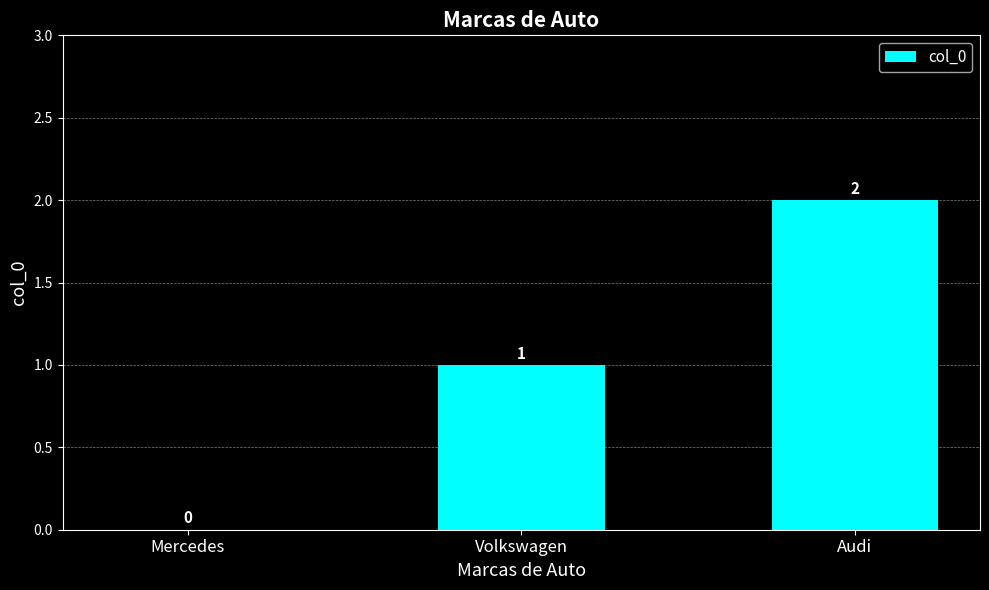

Read the value at Volkswagen.

1